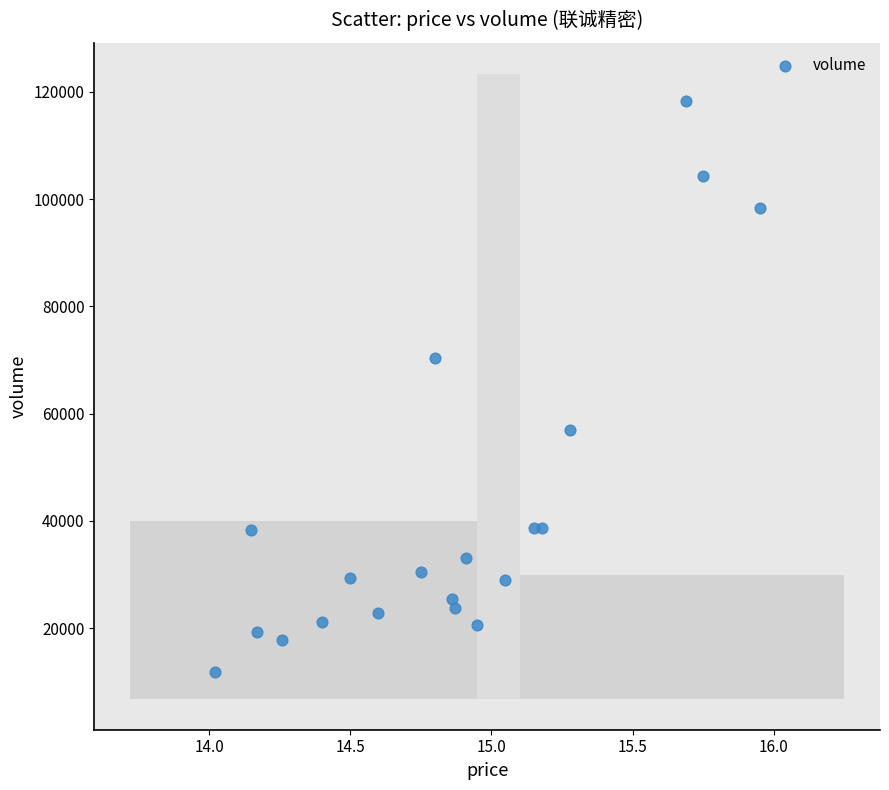

What is the range of Y values (max minus min)?

106386